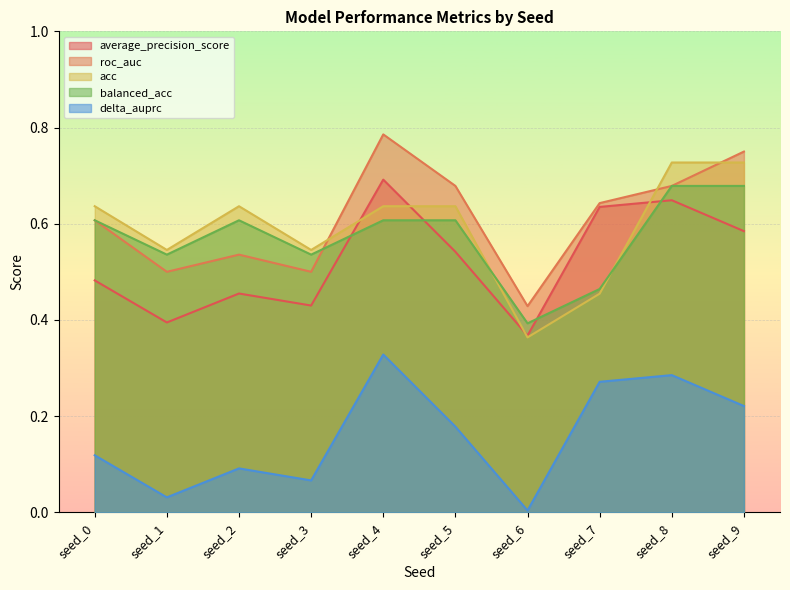

What are all the series names shown in the legend?

average_precision_score, roc_auc, acc, balanced_acc, delta_auprc